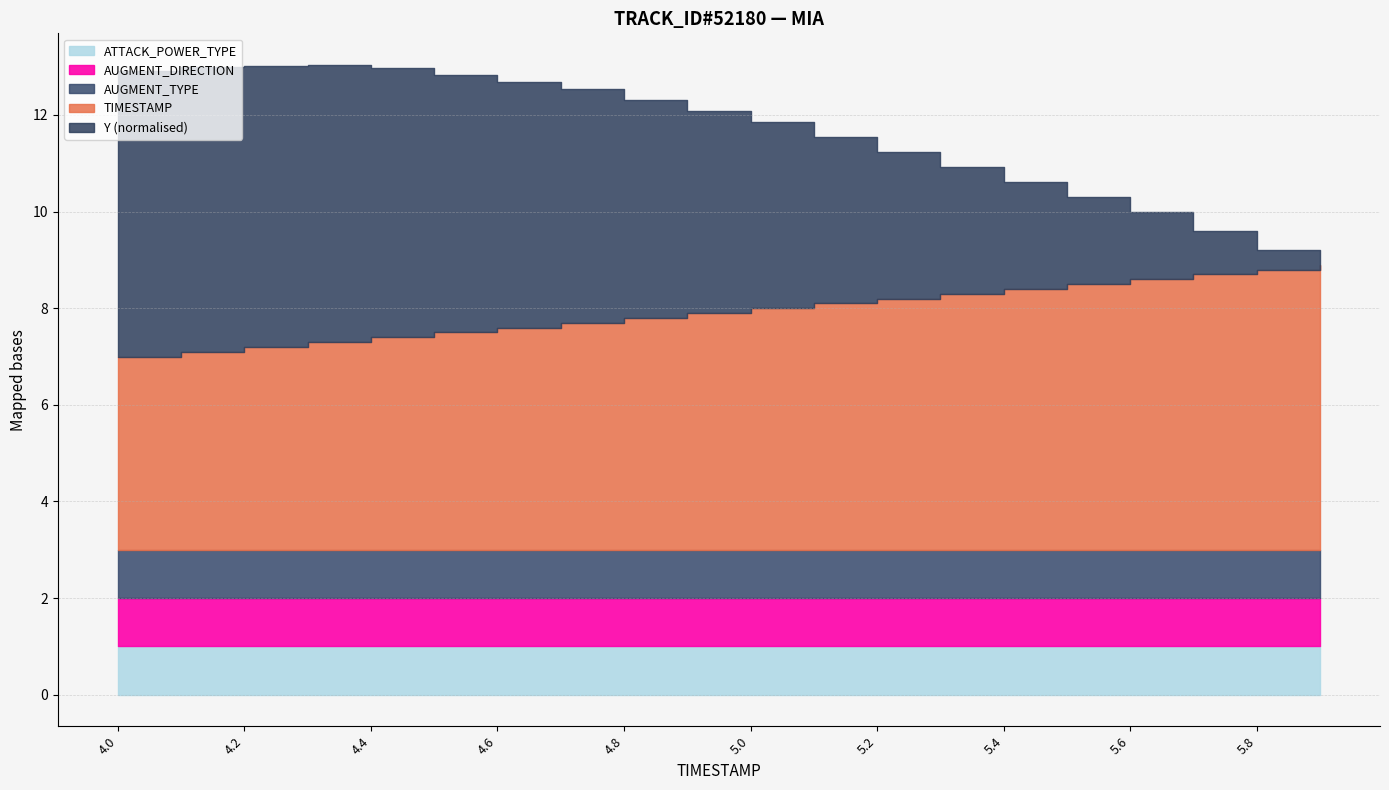

Rank the categories by Y value from highest to lowest.

4.0, 4.1, 4.2, 4.3, 4.4, 4.5, 4.6, 4.7, 4.8, 4.9, 5.0, 5.1, 5.2, 5.3, 5.4, 5.5, 5.6, 5.7, 5.8, 5.9